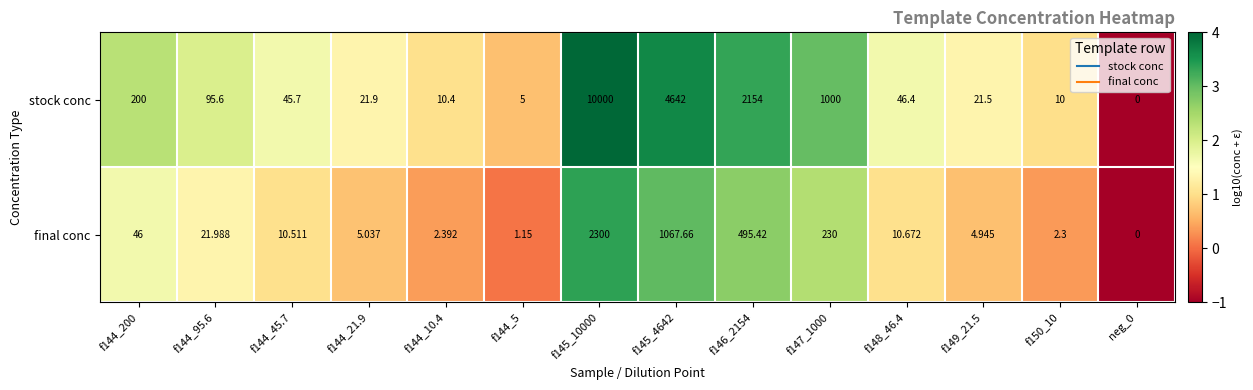

List the series in order of their peak value, highest first.

stock conc, final conc